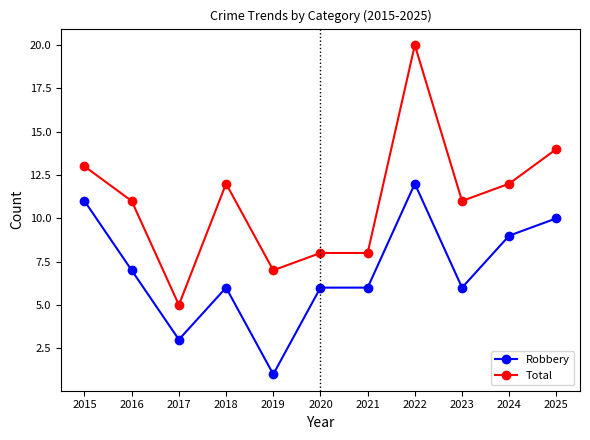

True or false: Total and Robbery intersect in this chart.

False